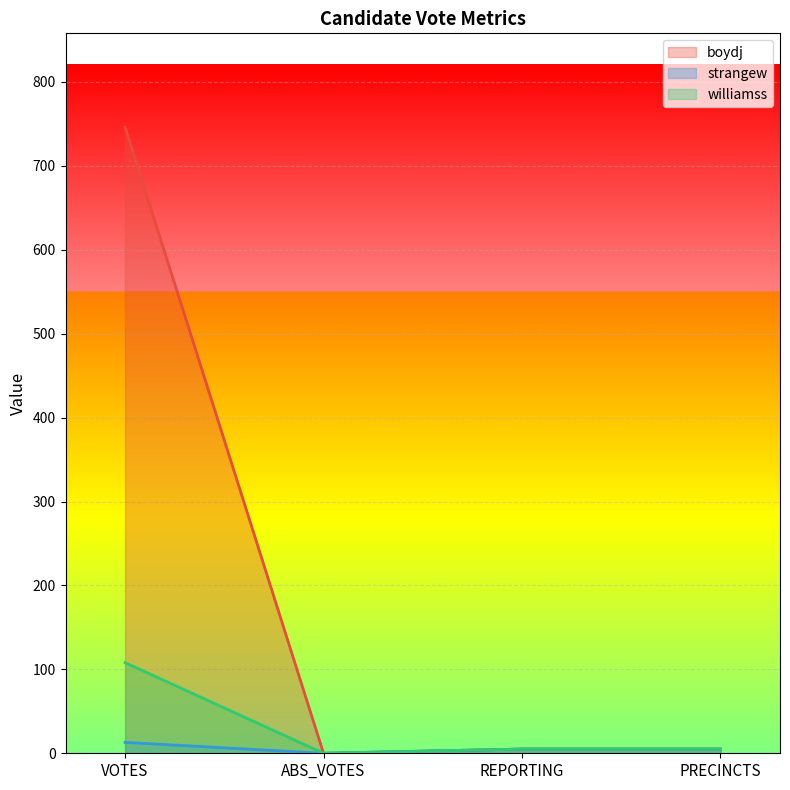

At which category does strangew reach its first local valley?

ABS_VOTES